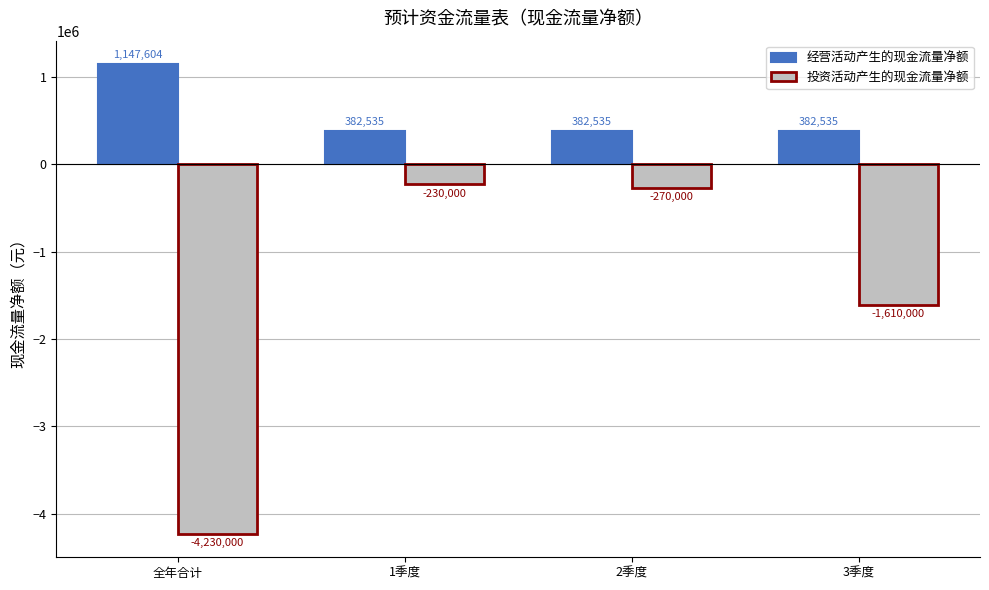

What position from the left is 全年合计?

1